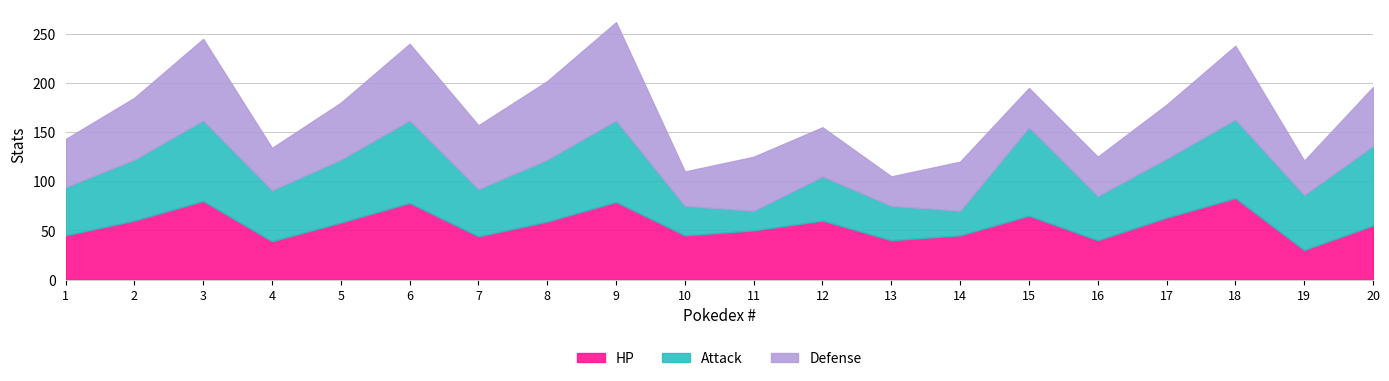

Is the value of Attack at 9 greater than the value of Defense at 12?

Yes